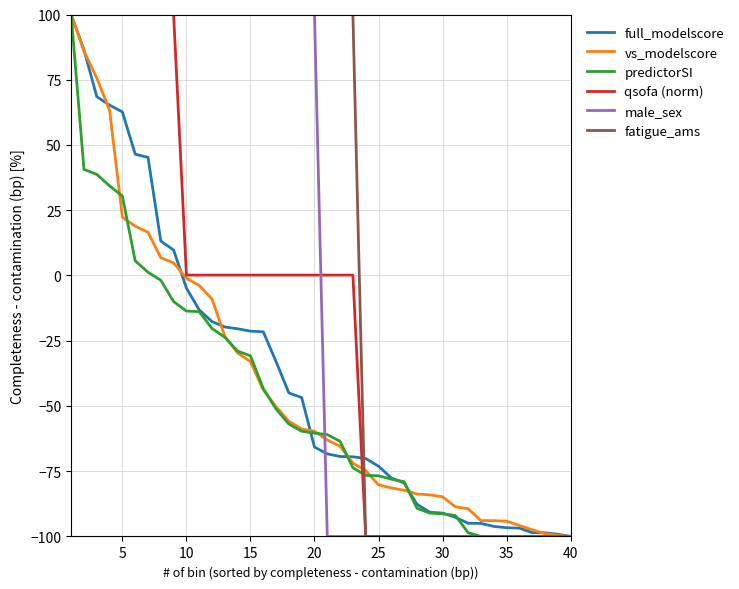

Which series has the largest total across all categories?

fatigue_ams